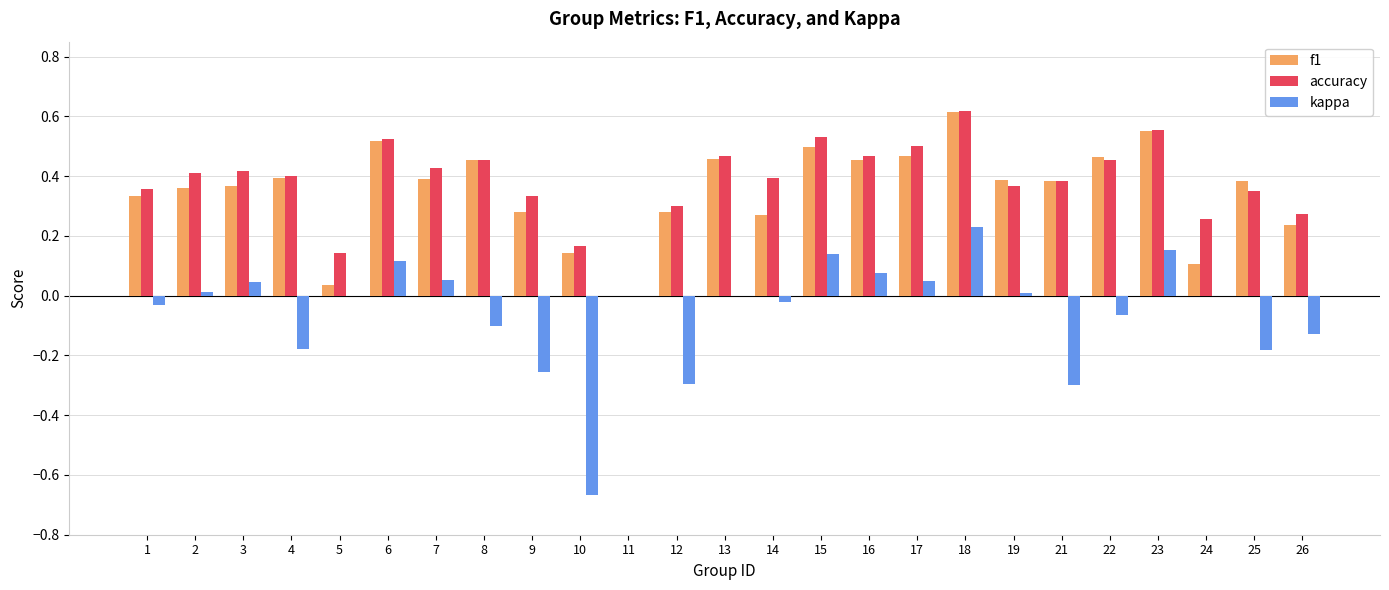

Does the chart contain stacked bars?

No